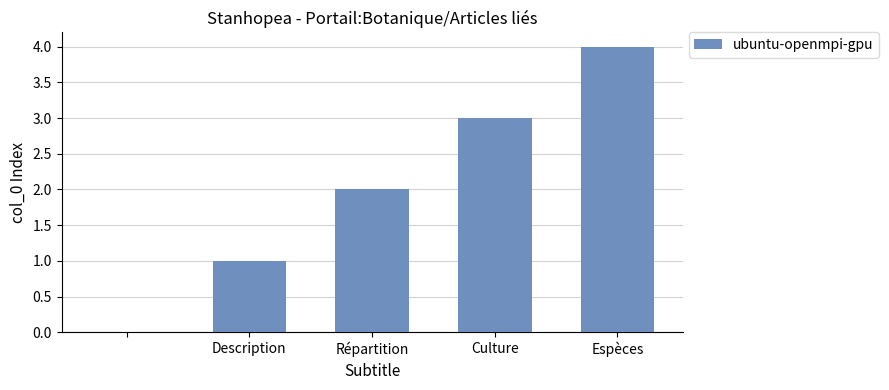

What is the maximum value shown in the chart?

4